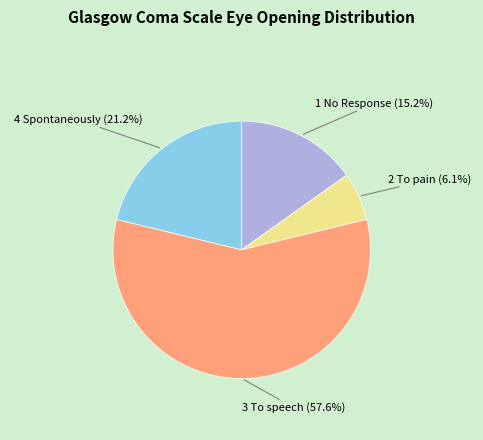

Between 1 No Response and 3 To speech, which is larger?

3 To speech